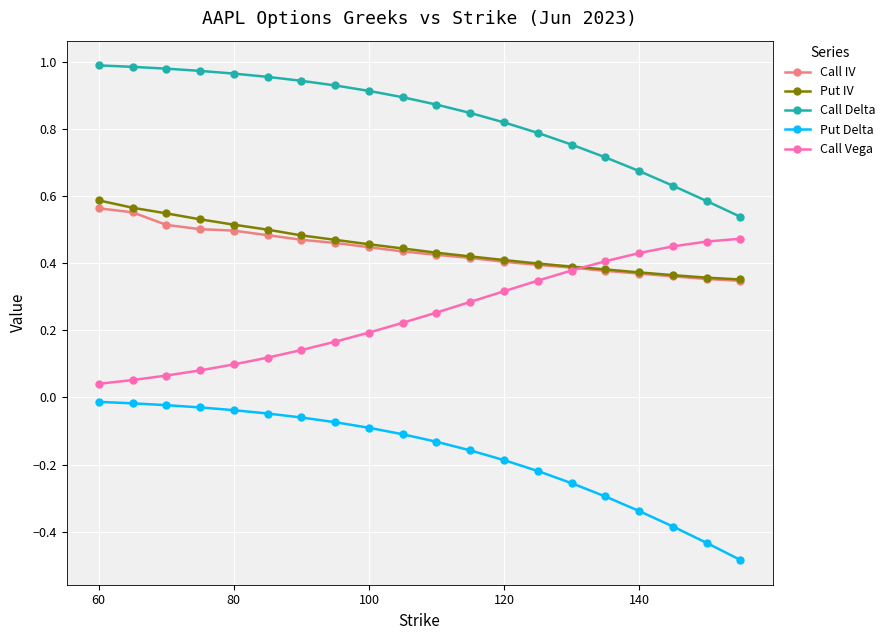

Which series has the largest total across all categories?

Call Delta